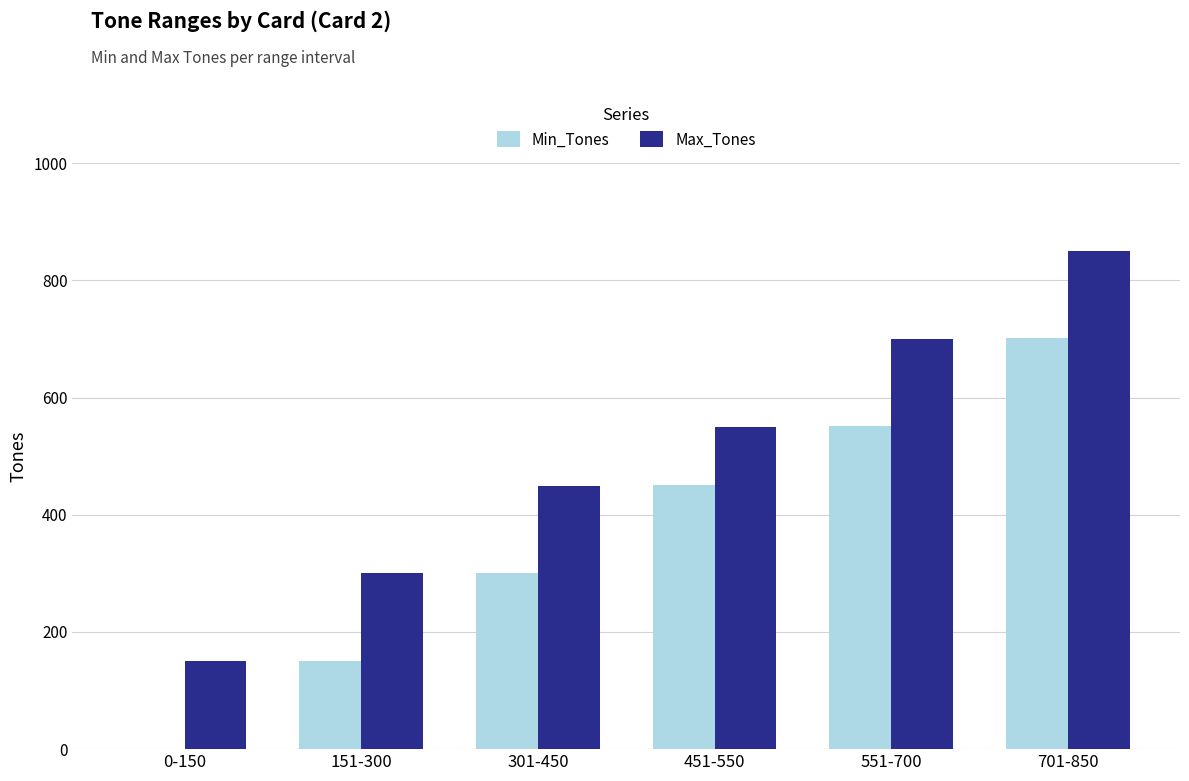

What is the spread (max minus min) of values at 701-850?

149